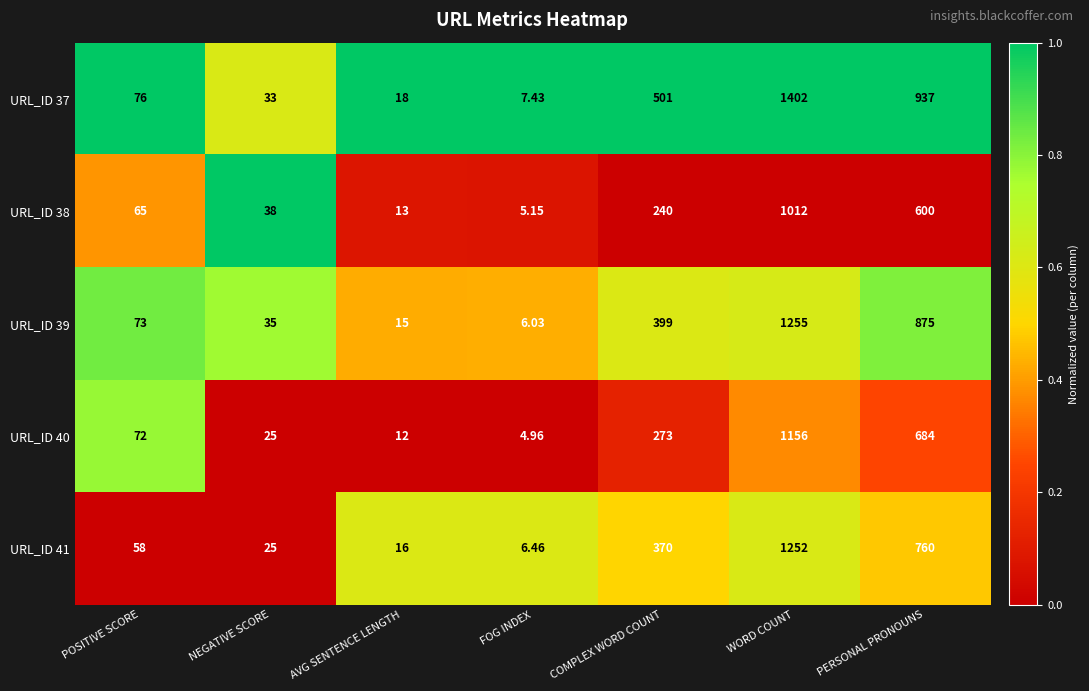

Where is URL_ID 40 nearest to the value 580?

PERSONAL PRONOUNS